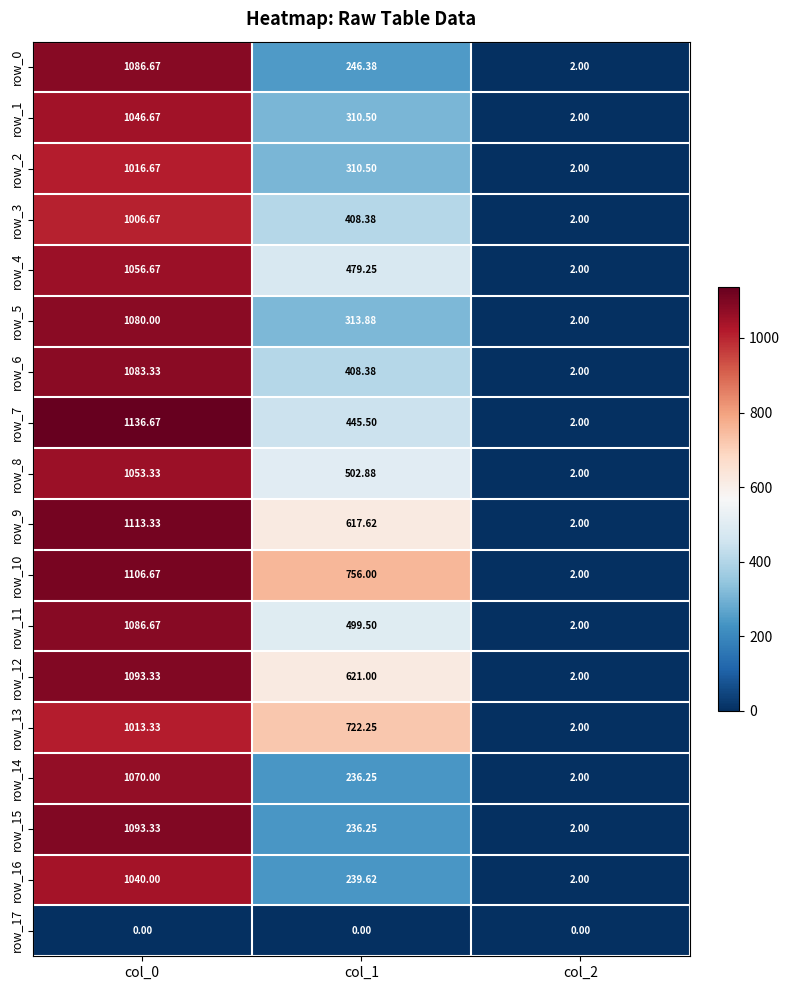

What is the difference between the row_3 values at col_0 and col_1?

598.3